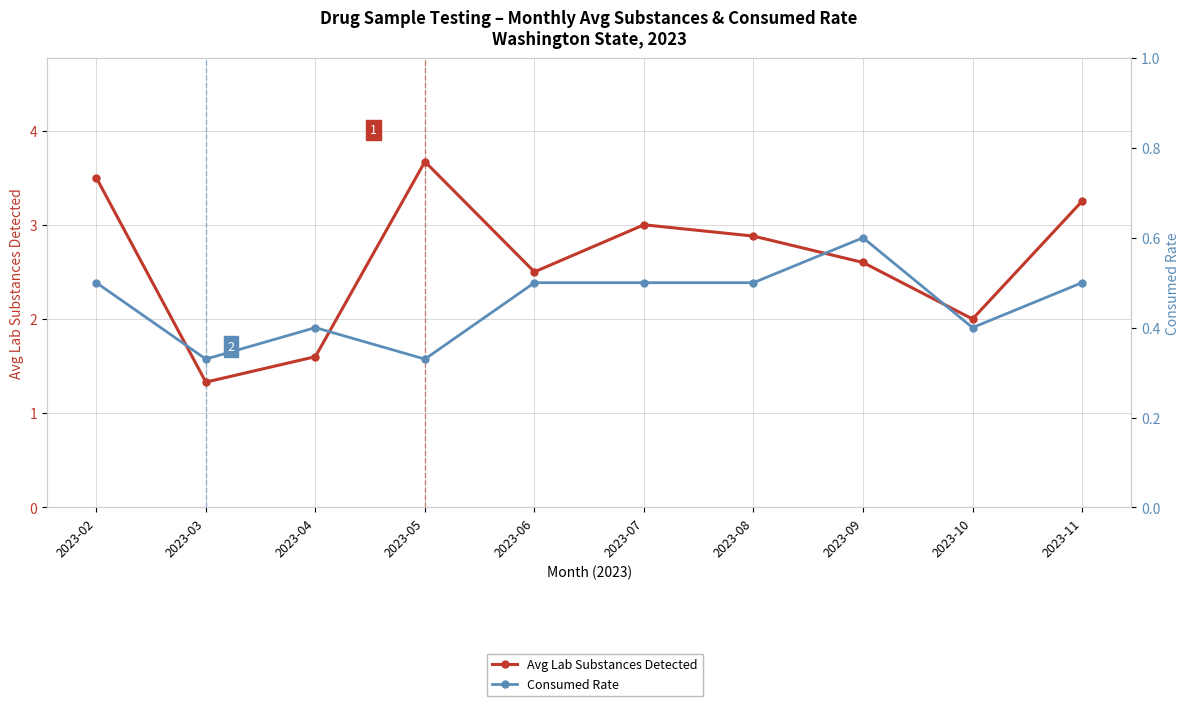

Is it true that Avg Lab Substances Detected equals 5.9 at 2023-05?

False